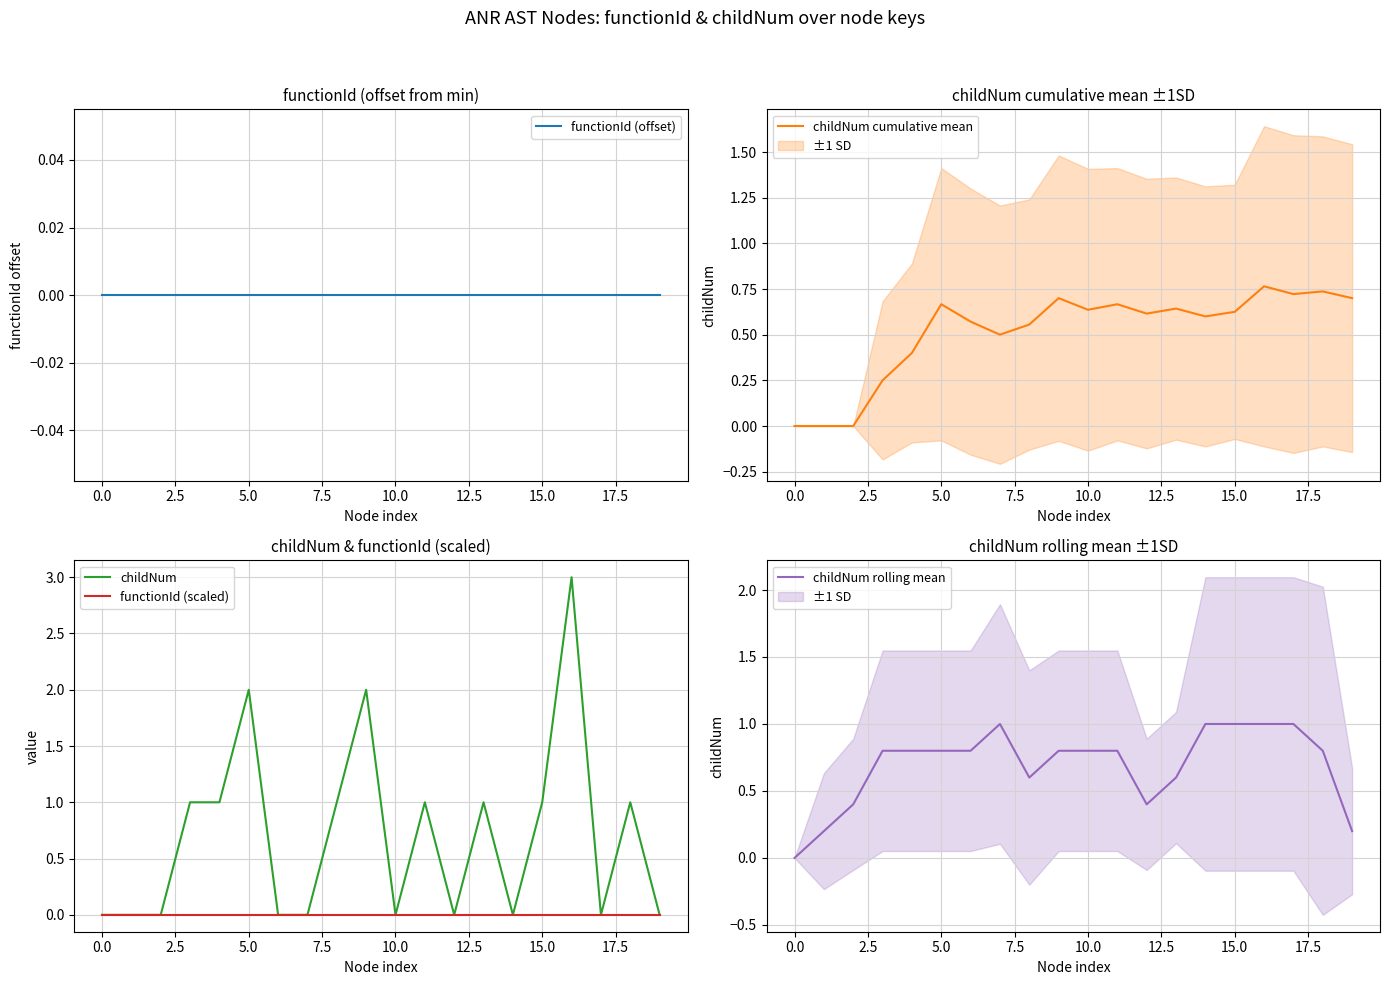

What are all the series names shown in the legend?

functionId (offset), childNum cumulative mean, childNum, functionId (scaled), childNum rolling mean